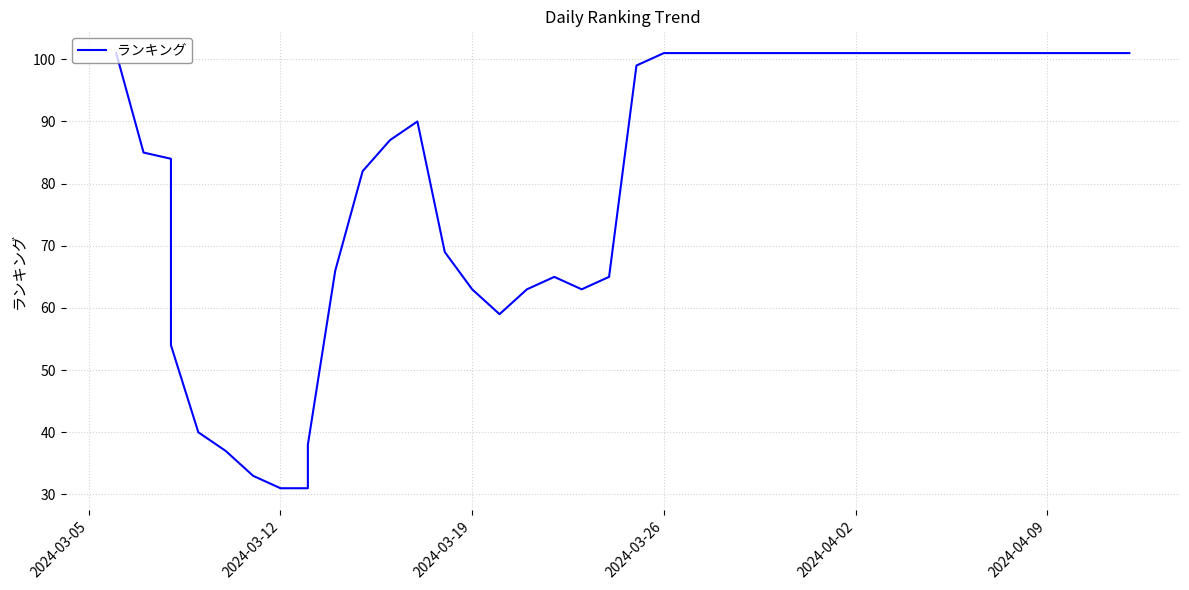

What is the greatest value displayed?

101